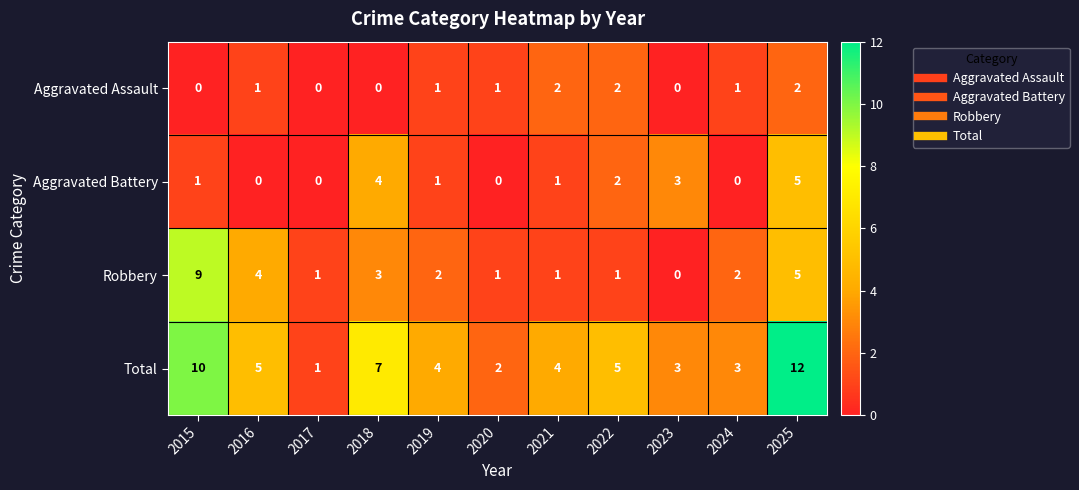

True or false: Total has a value of 2 at 2022.

False